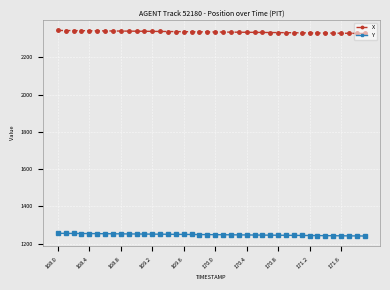

True or false: X and Y cross at least once.

False